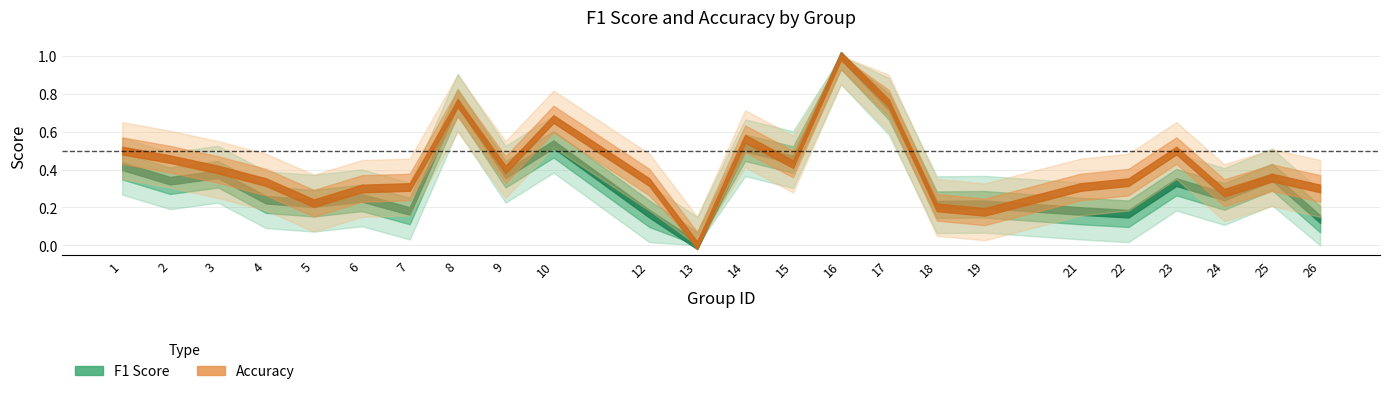

Reading left to right, extract all data points from this chart.

f1: 1=0.4	2=0.3	3=0.4	4=0.2	5=0.2	6=0.3	7=0.2	8=0.8	9=0.4	10=0.5	12=0.2	13=0.0	14=0.5	15=0.5	16=1.0	17=0.7	18=0.2	19=0.2	21=0.2	22=0.2	23=0.3	24=0.3	25=0.4	26=0.1
accuracy: 1=0.5	2=0.5	3=0.4	4=0.3	5=0.2	6=0.3	7=0.3	8=0.8	9=0.4	10=0.7	12=0.3	13=0.0	14=0.6	15=0.4	16=1.0	17=0.8	18=0.2	19=0.2	21=0.3	22=0.3	23=0.5	24=0.3	25=0.4	26=0.3